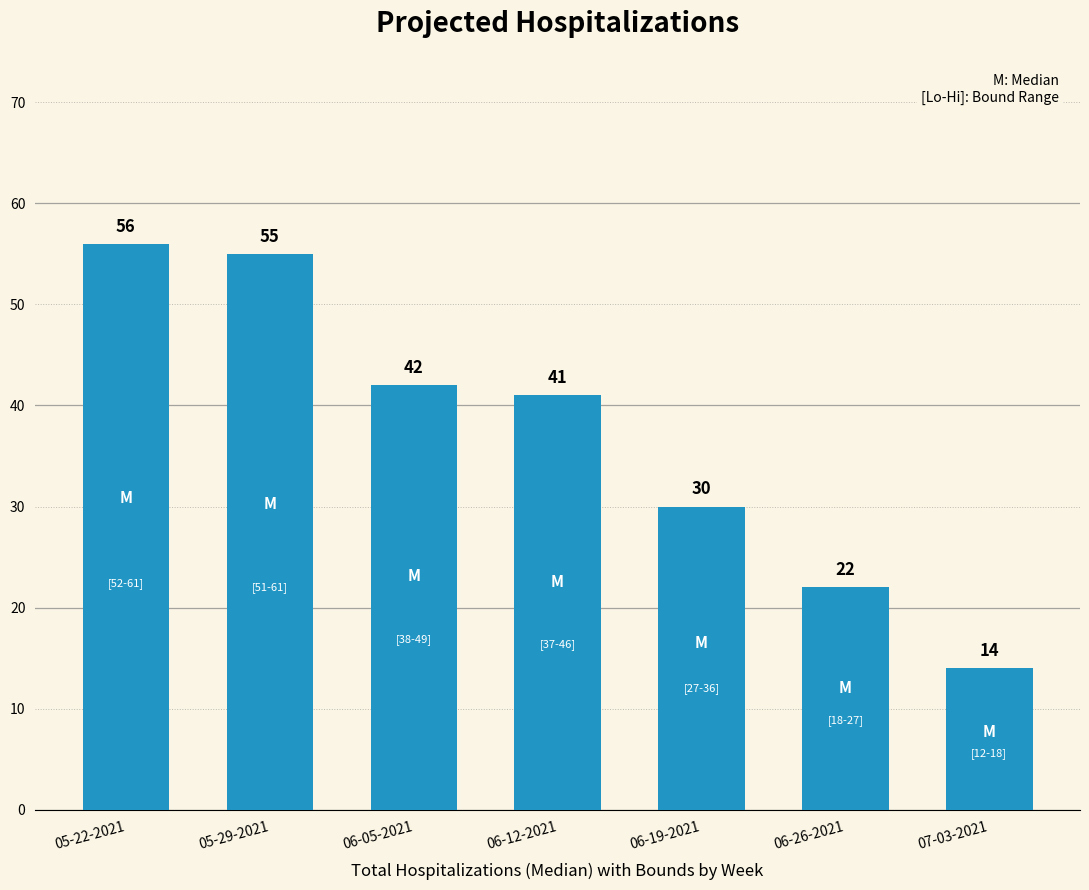

Which series has the largest range (max minus min)?

Upper Hospitalization Bound